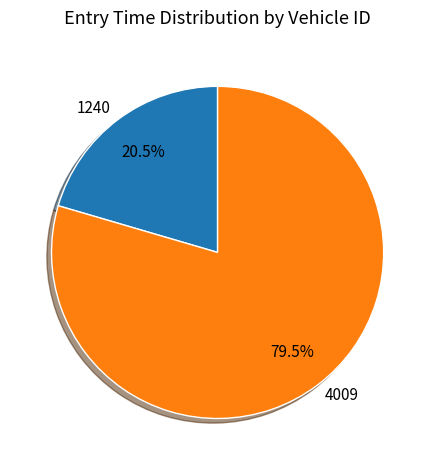

Is the sum of 4009 and 1240 greater than half?

Yes